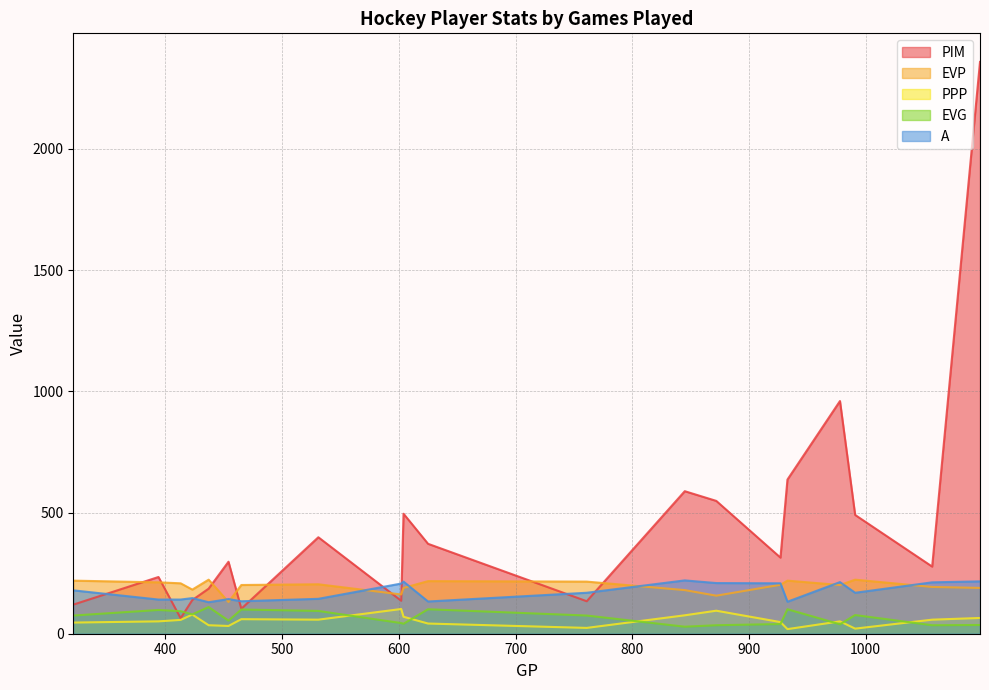

Which category has the highest value across all series?

1098